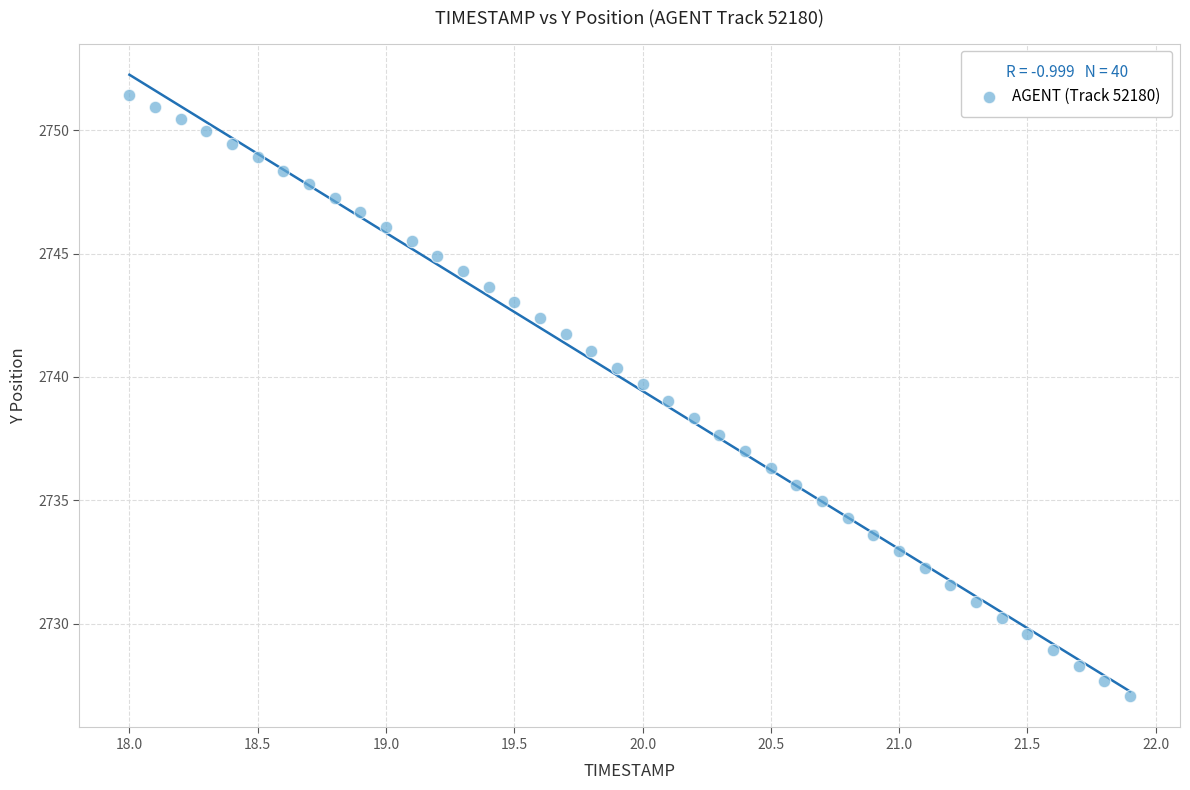

What is the range of X values (max minus min)?

3.9